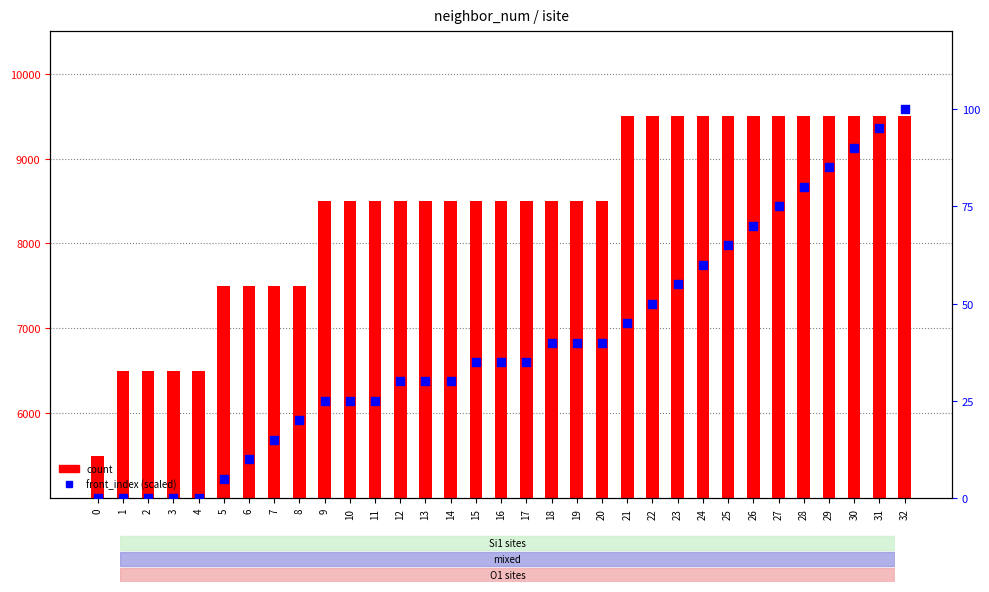

Is the value of front_index (scaled) at 24 greater than the value of count at 15?

No